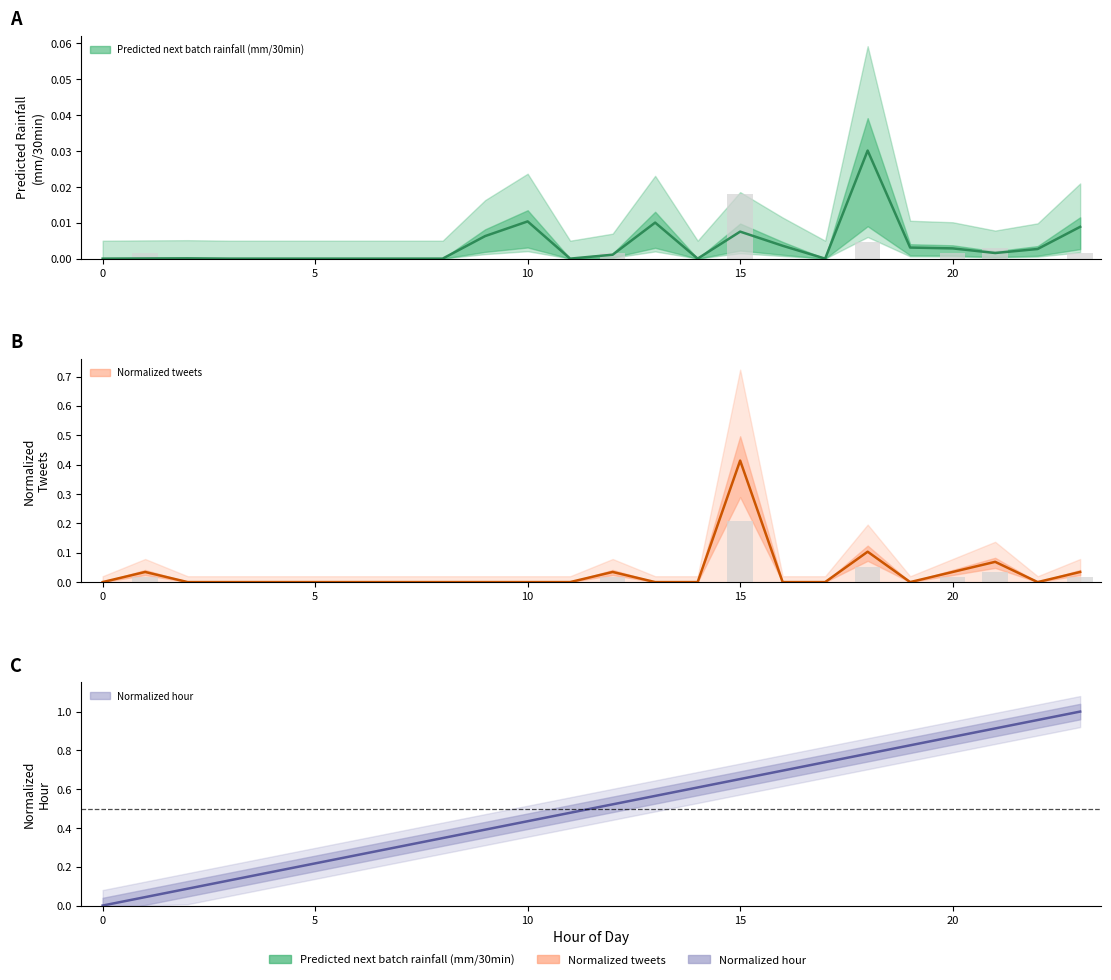

What is the difference between the maximum and minimum values in the Normalized hour series?

1.0